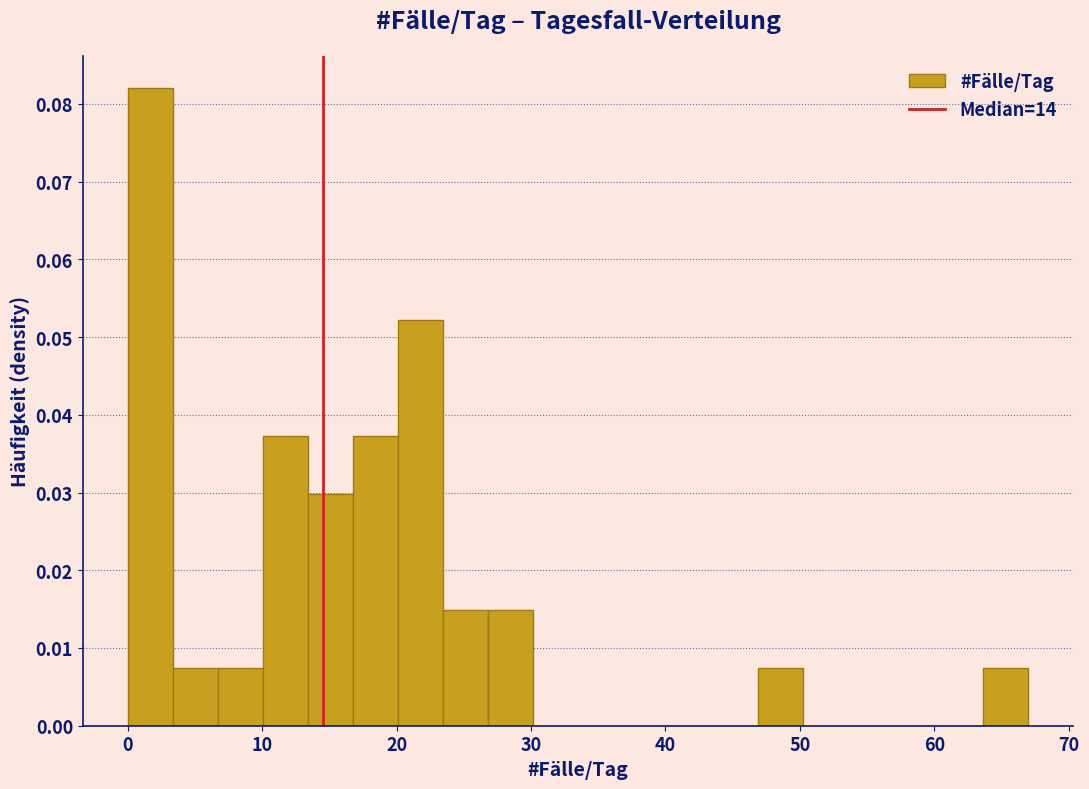

Read against the x-axis, roughly where is the centre of the tallest bar?

2